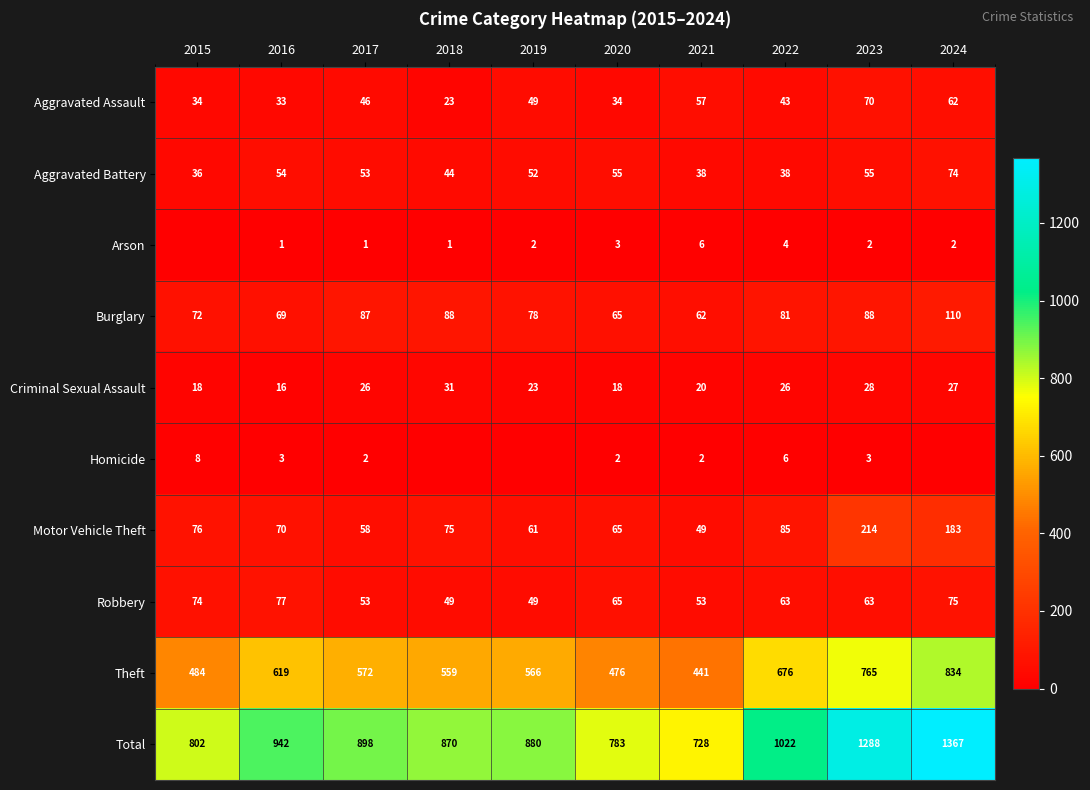

Between 2021 and 2023, which series saw the biggest shift?

Total